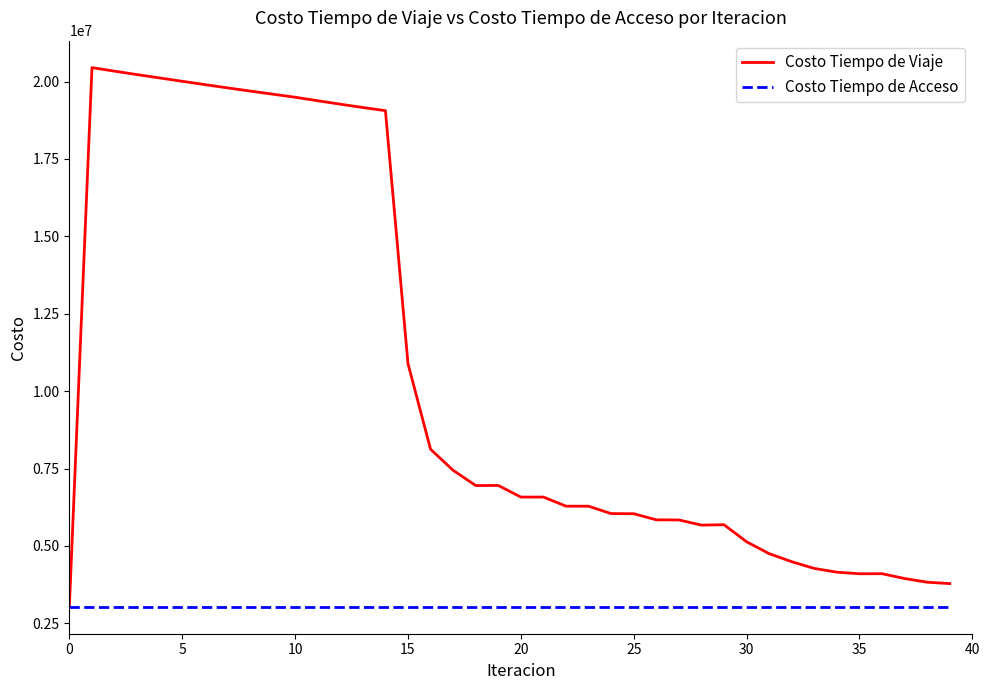

Rank the series by their maximum value, from highest to lowest.

Costo Tiempo de Viaje, Costo Tiempo de Acceso